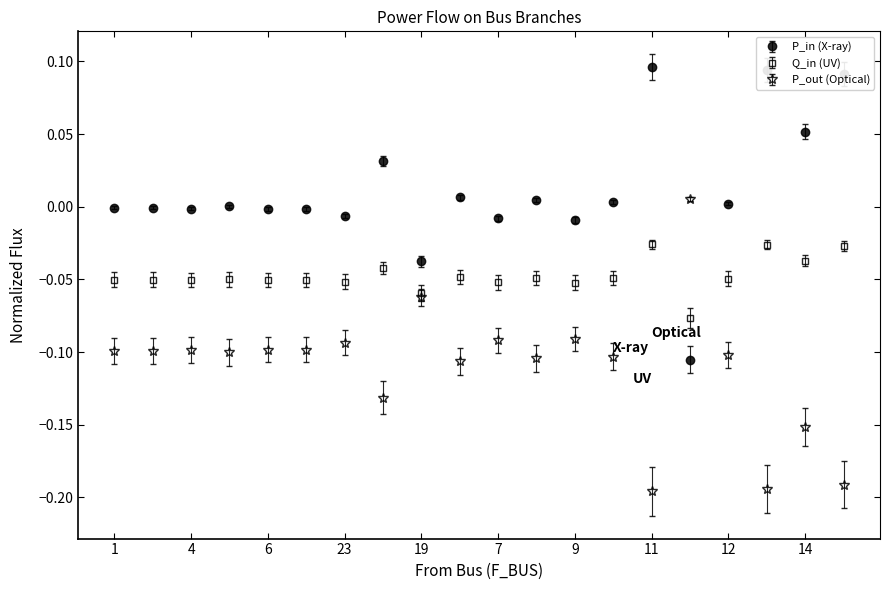

Which series has the largest total across all categories?

P_in (X-ray)